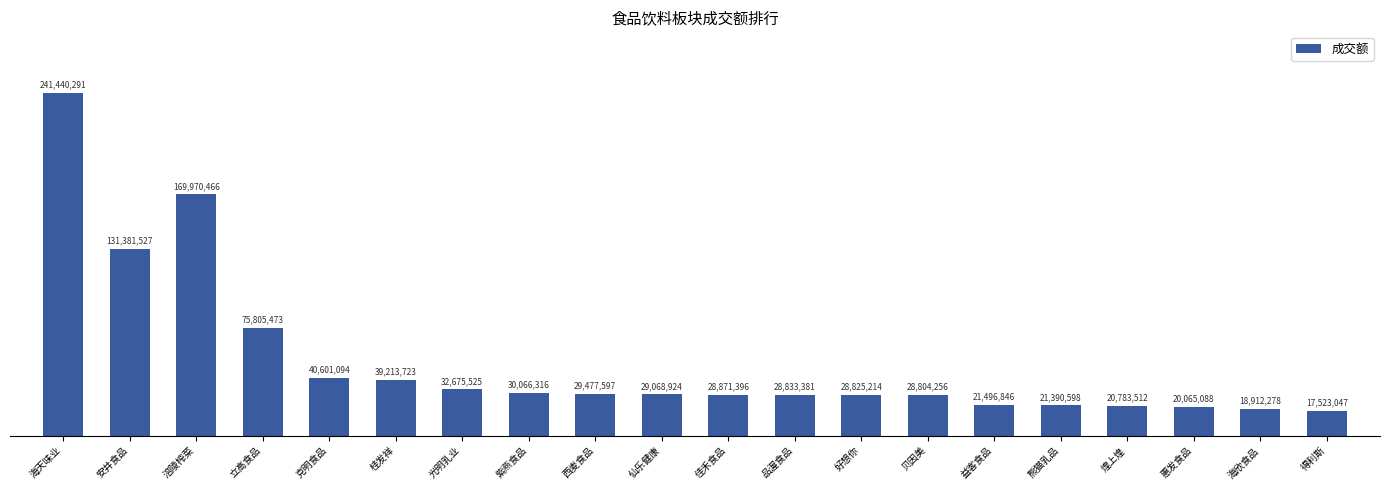

How many data points are less than 29068924?

10